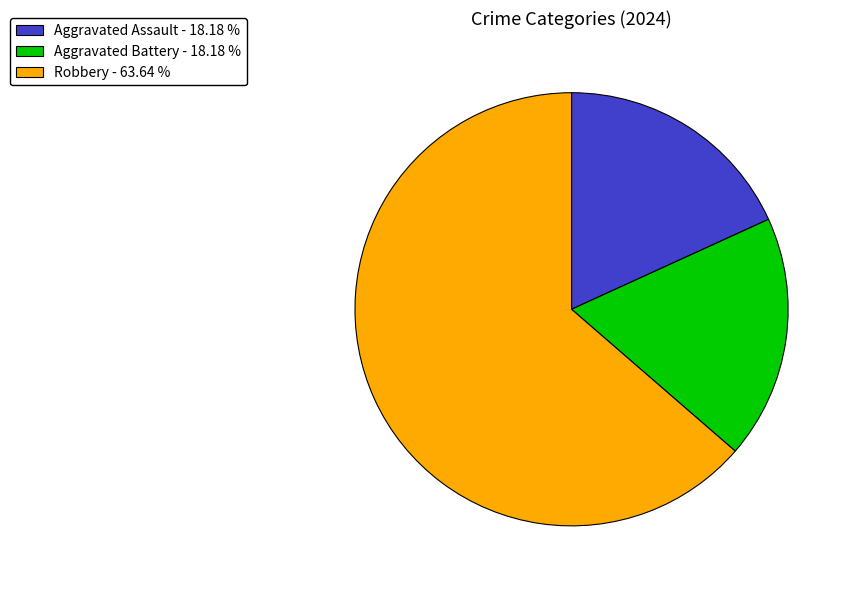

Combined, do Aggravated Assault - 18.18 % and Robbery - 63.64 % account for over 50%?

Yes